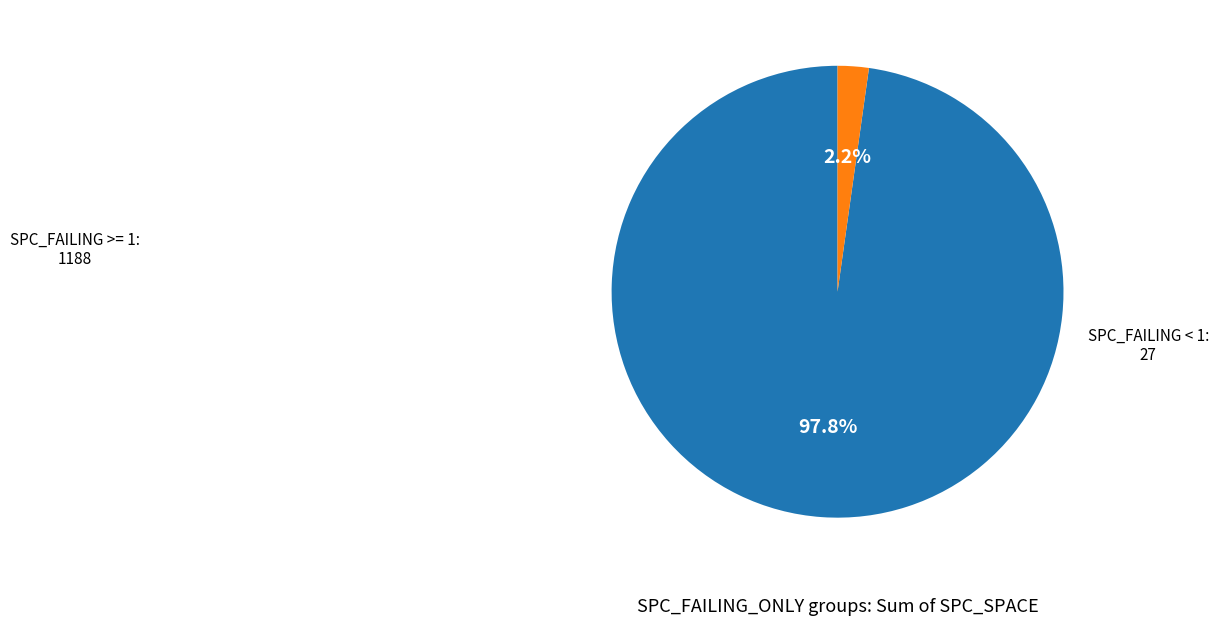

Does any single category account for the majority?

Yes